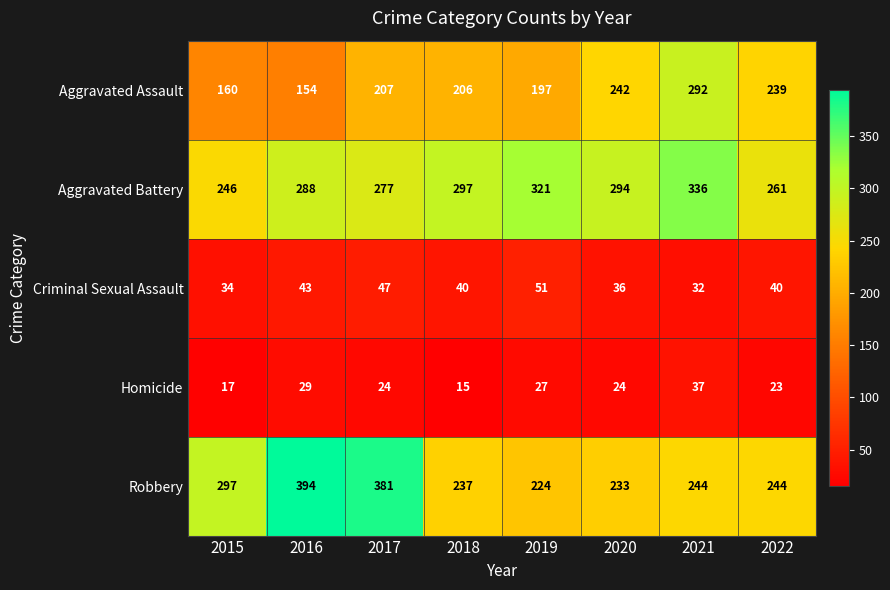

Rank the series by their maximum value, from lowest to highest.

Homicide, Criminal Sexual Assault, Aggravated Assault, Aggravated Battery, Robbery